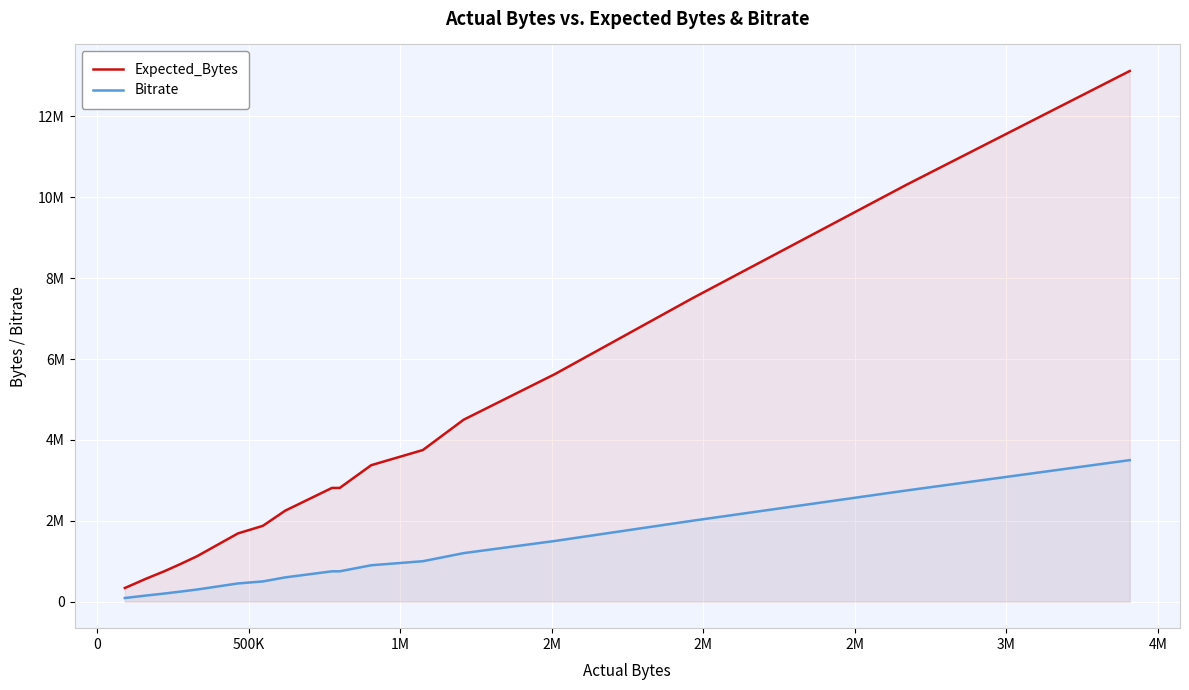

Is the value of Bitrate at -500000 greater than the value of Expected_Bytes at 13?

No